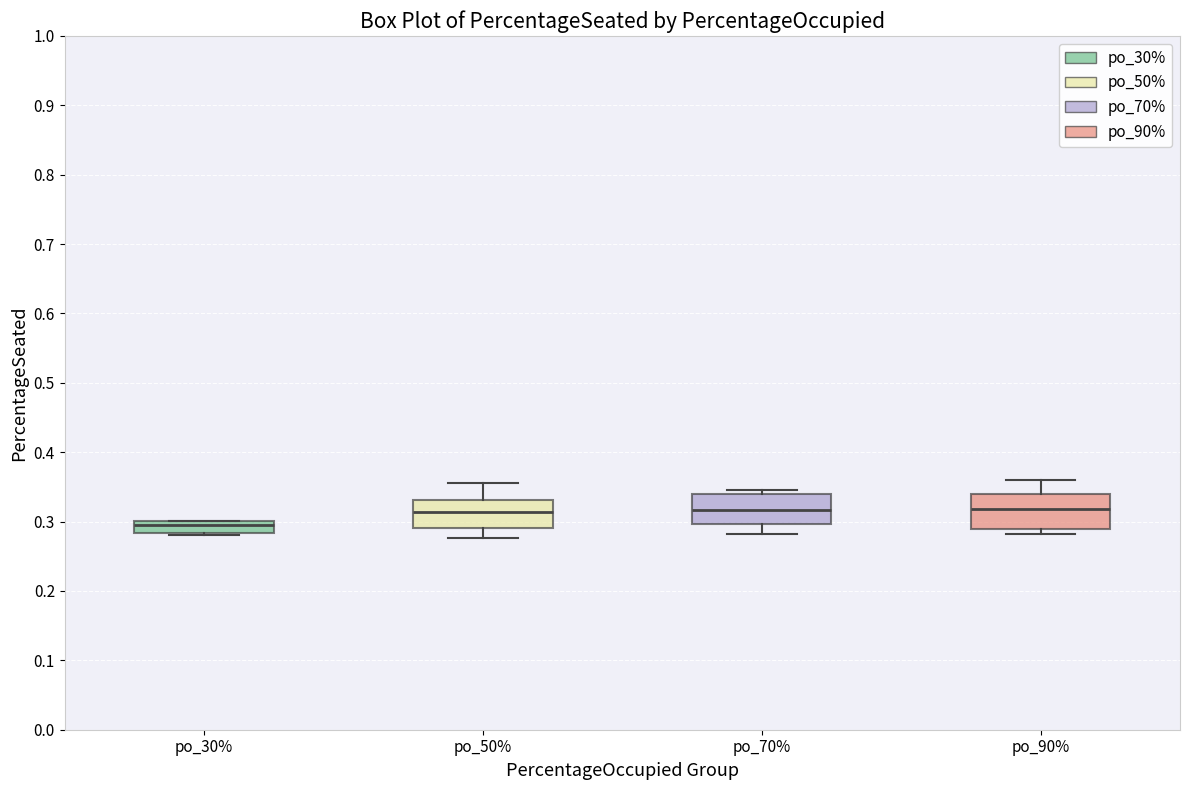

Which box has the lowest median line?

po_30%